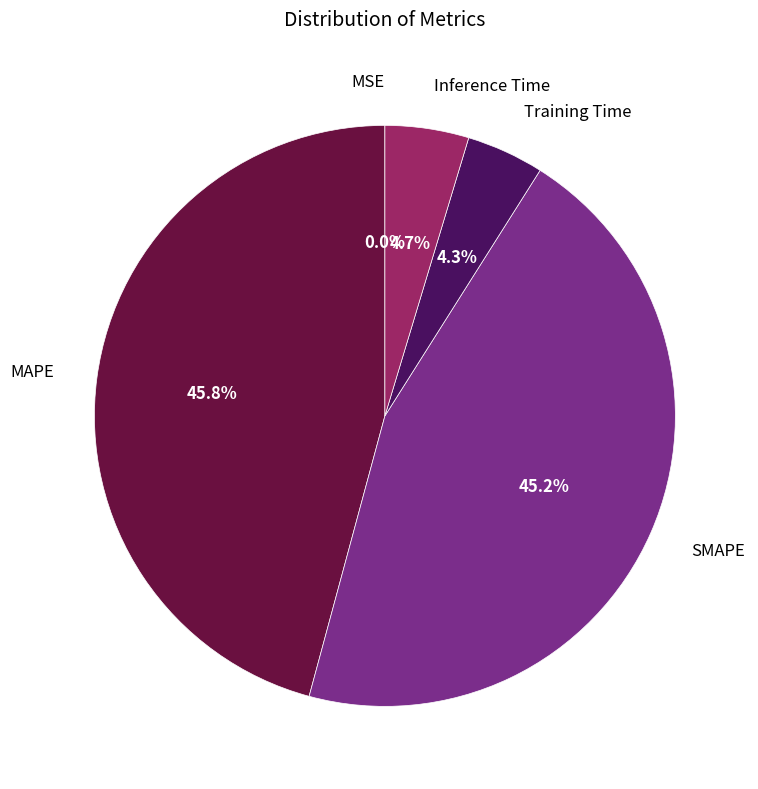

Does any single category account for the majority?

No